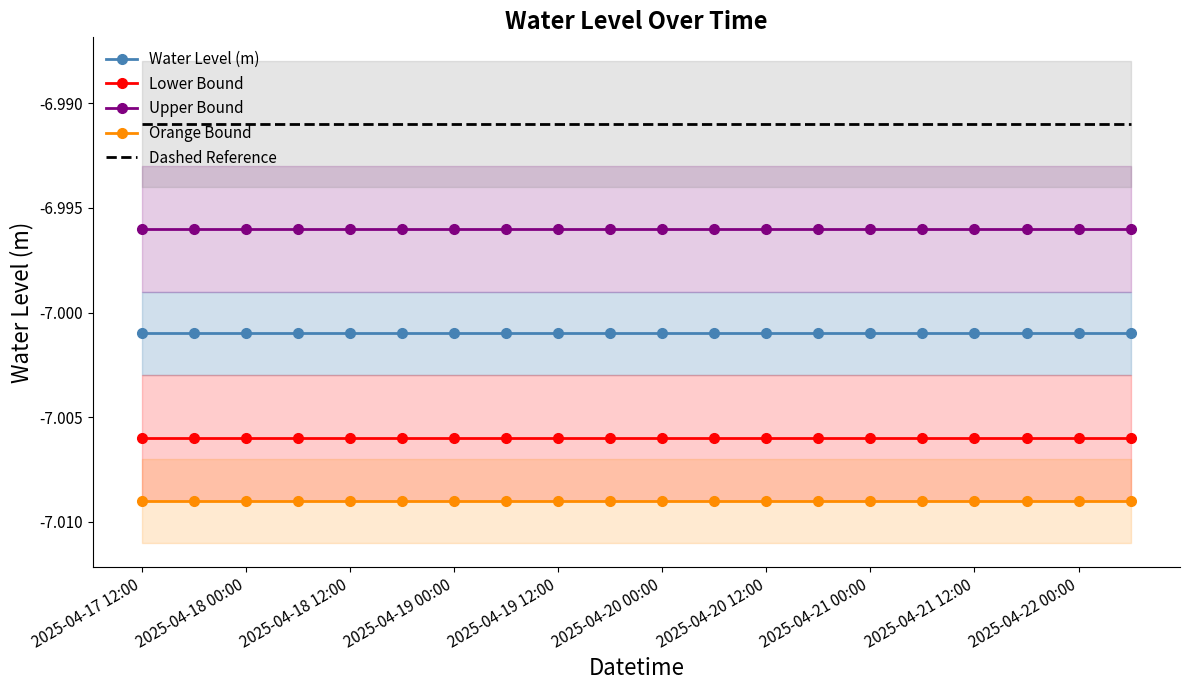

At which category is the sum across all series the highest?

2025-04-17 12:00